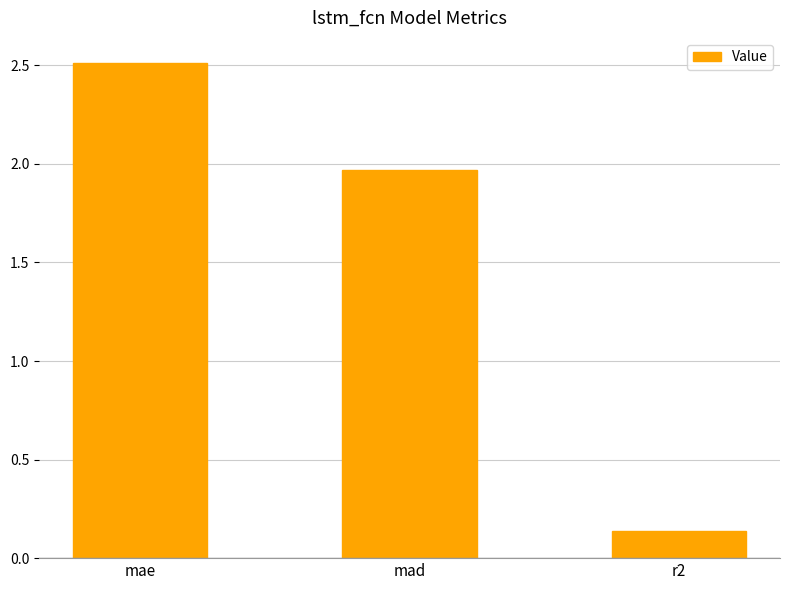

What is the sum of all values?

4.6